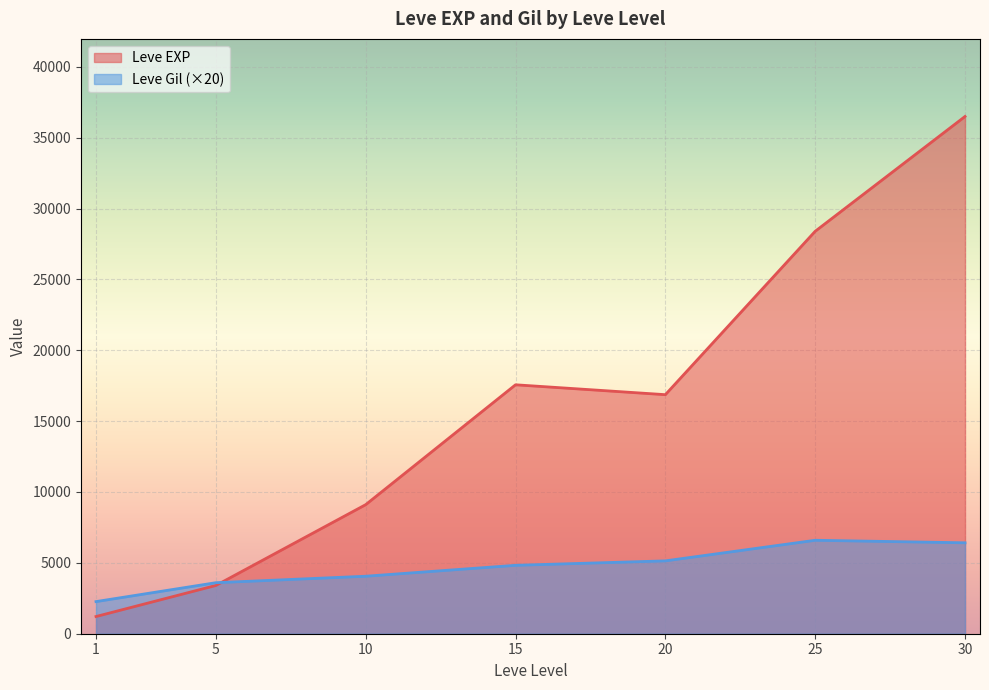

What is the approximate value of Leve EXP at 15?

17563.3